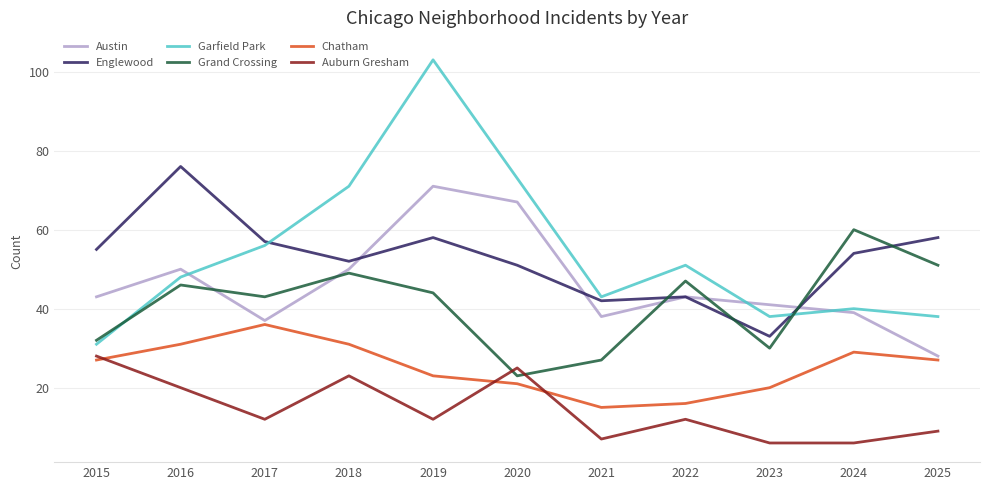

At which category does Englewood reach its first local peak?

2016